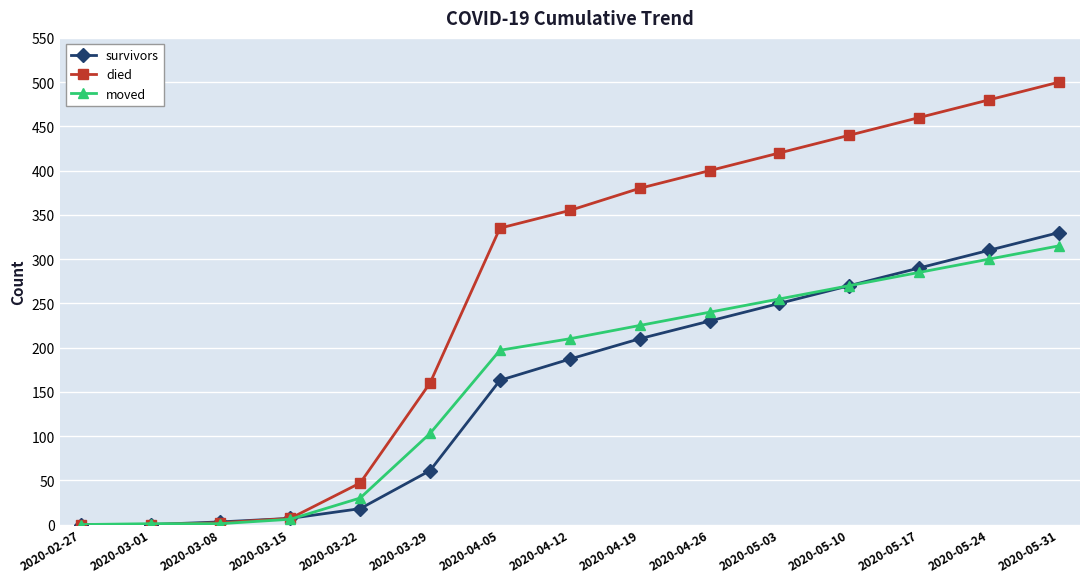

What is the sum of the survivors values at 2020-03-01 and 2020-03-15?

7